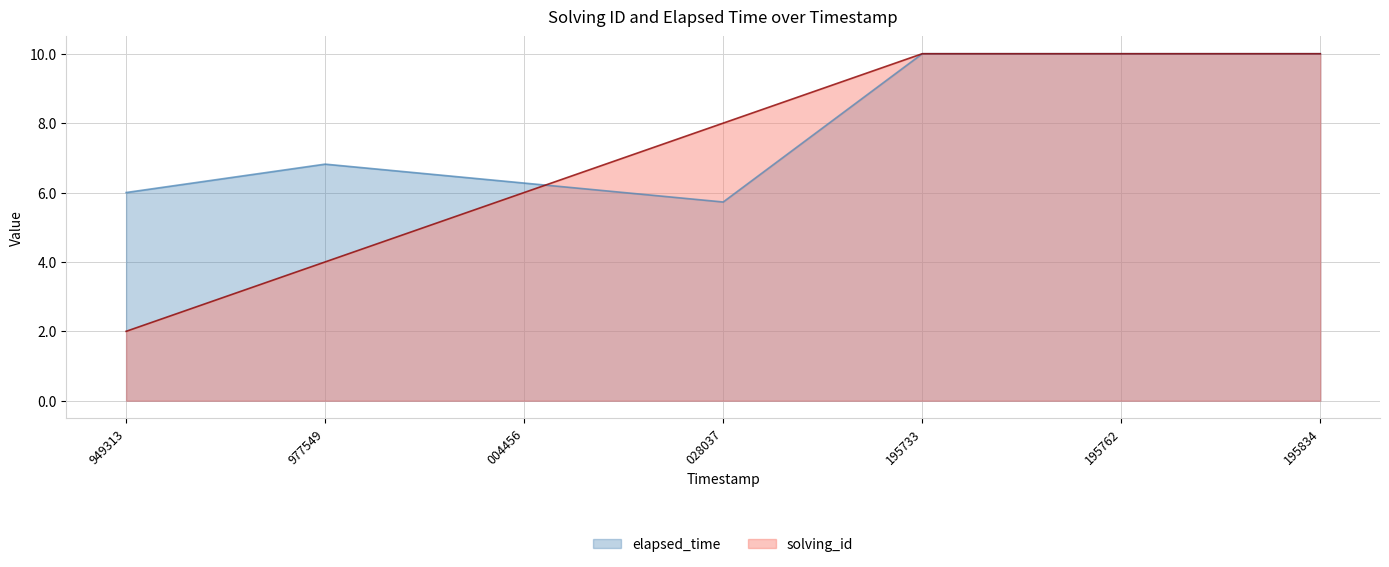

How many distinct data groups are displayed?

2